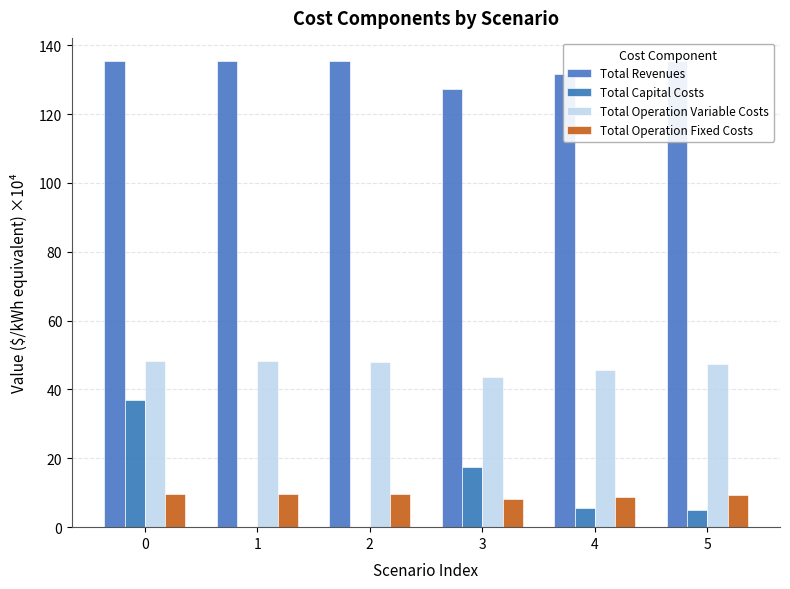

How many data points does each series have?

6